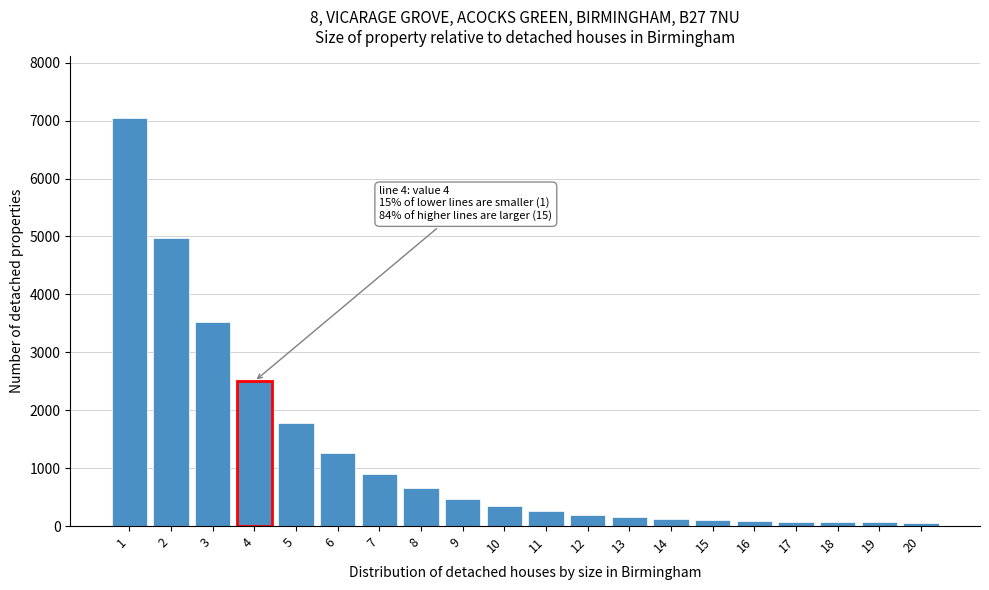

What is the greatest value displayed?

7050